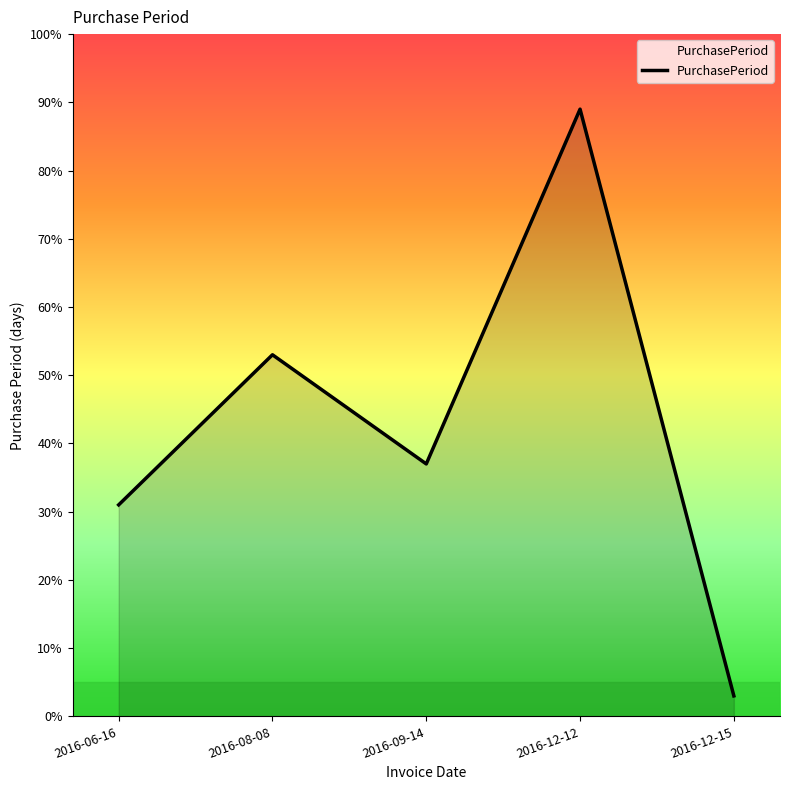

Approximately how many times larger is the value at 2016-08-08 compared to 2016-12-12?

0.6